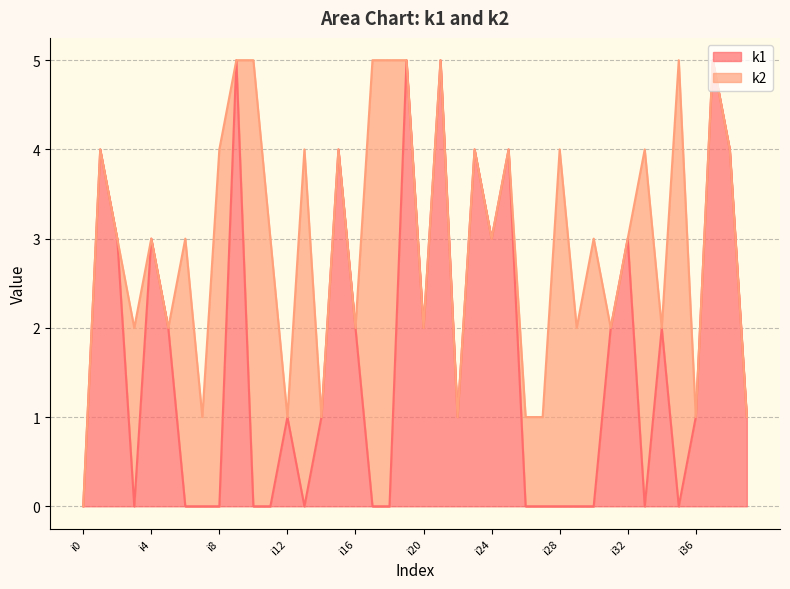

How many lines are shown in the chart?

2